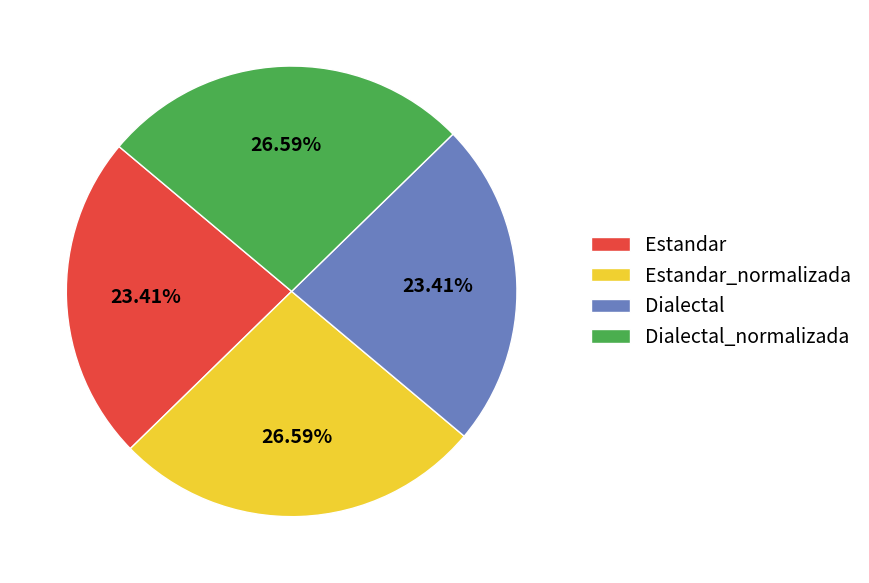

How much of the chart is everything except Estandar?

76.6%